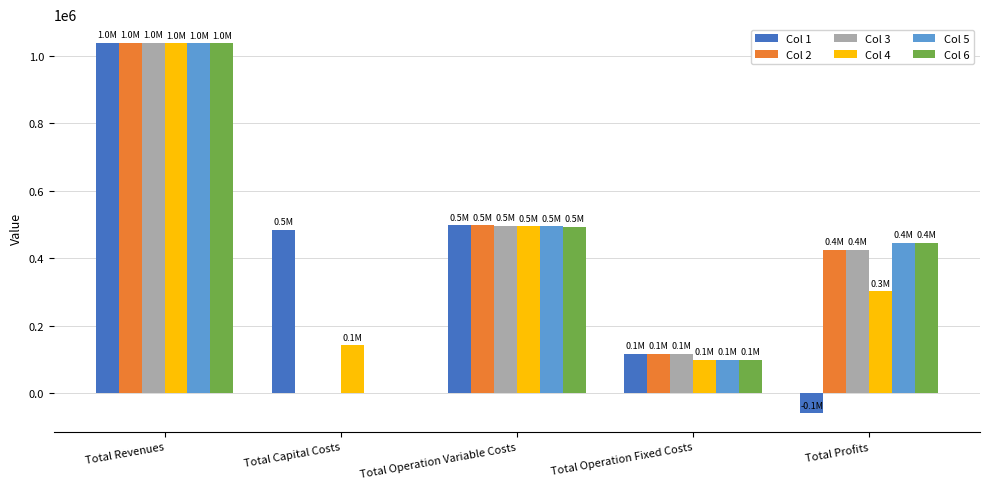

Which label corresponds to the largest value in the chart?

Total Revenues